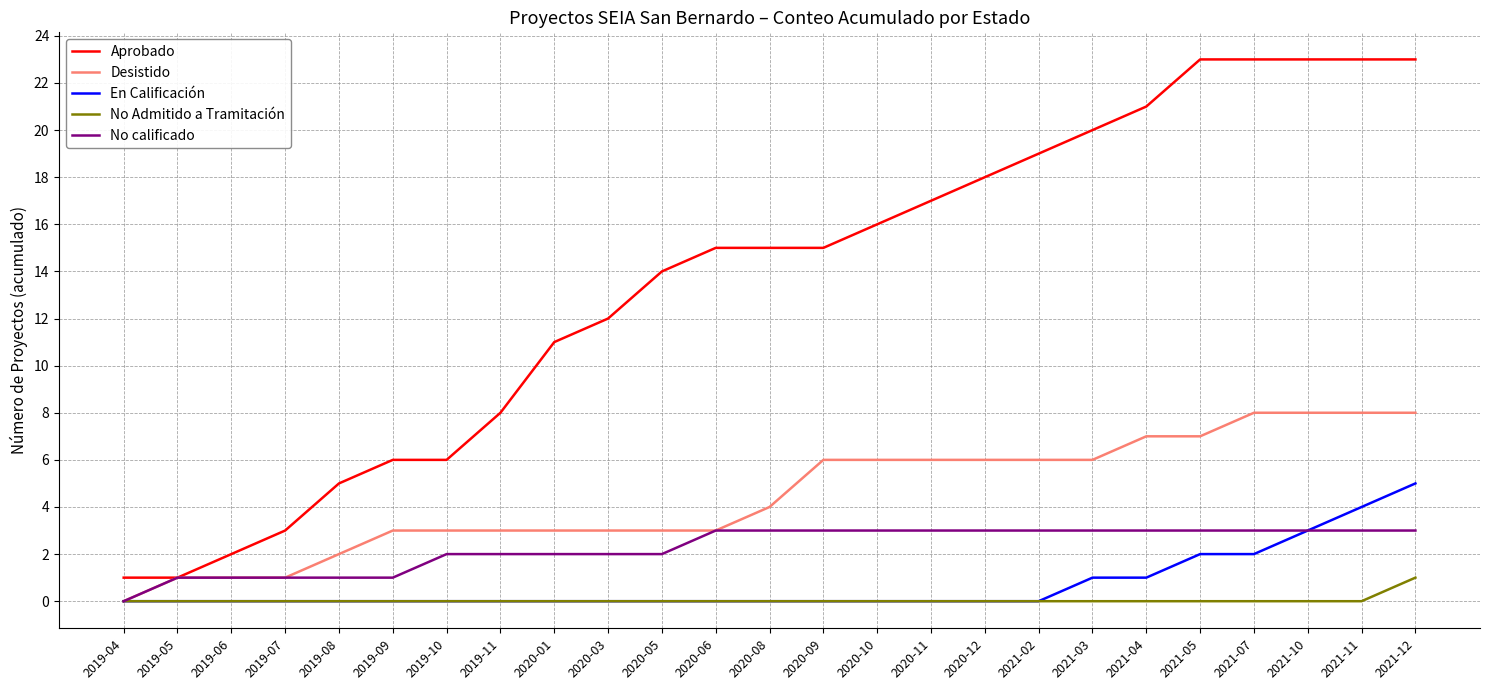

How many values in No calificado are above zero?

24